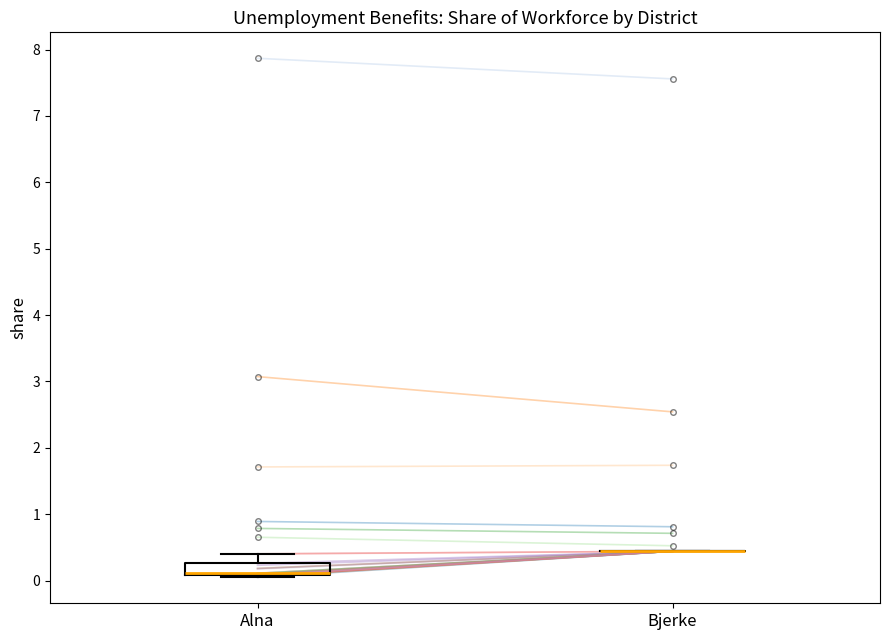

Reading left to right, read every box against the y-axis: the position of its median line, the range the box covers, and the ends of its whiskers. The values are not printed on the chart, so give them approximately, as read against the axis.

Alna: median 0.1 (drawn on the box's lower edge), box 0.1 to 0.3, whiskers 0.0 to 0.4
Bjerke: box collapsed to a line at 0.4, whiskers 0.4 to 0.4